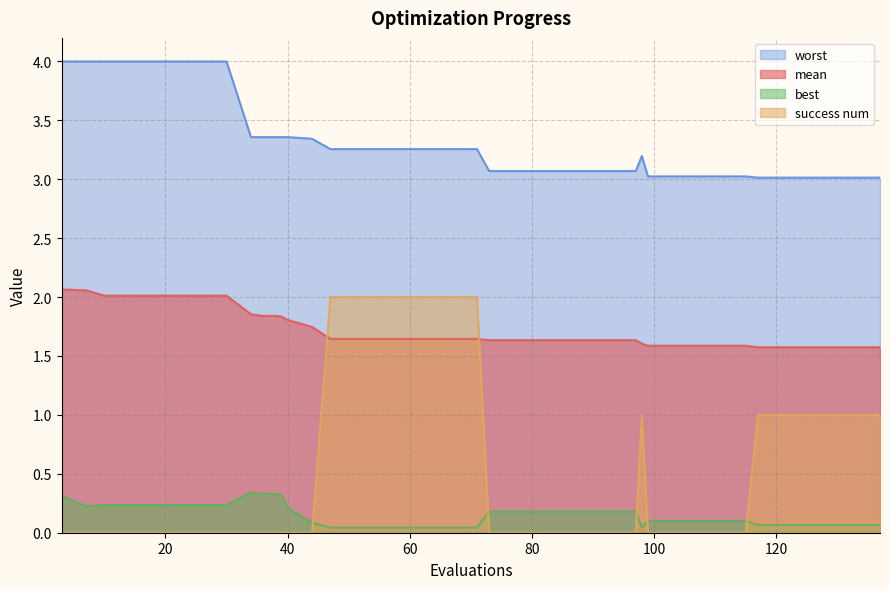

What is the spread (max minus min) of values at 40?

3.4